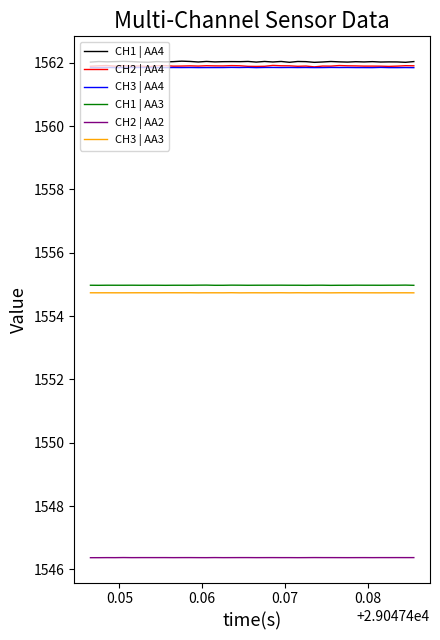

What is the greatest value displayed?

1562.0